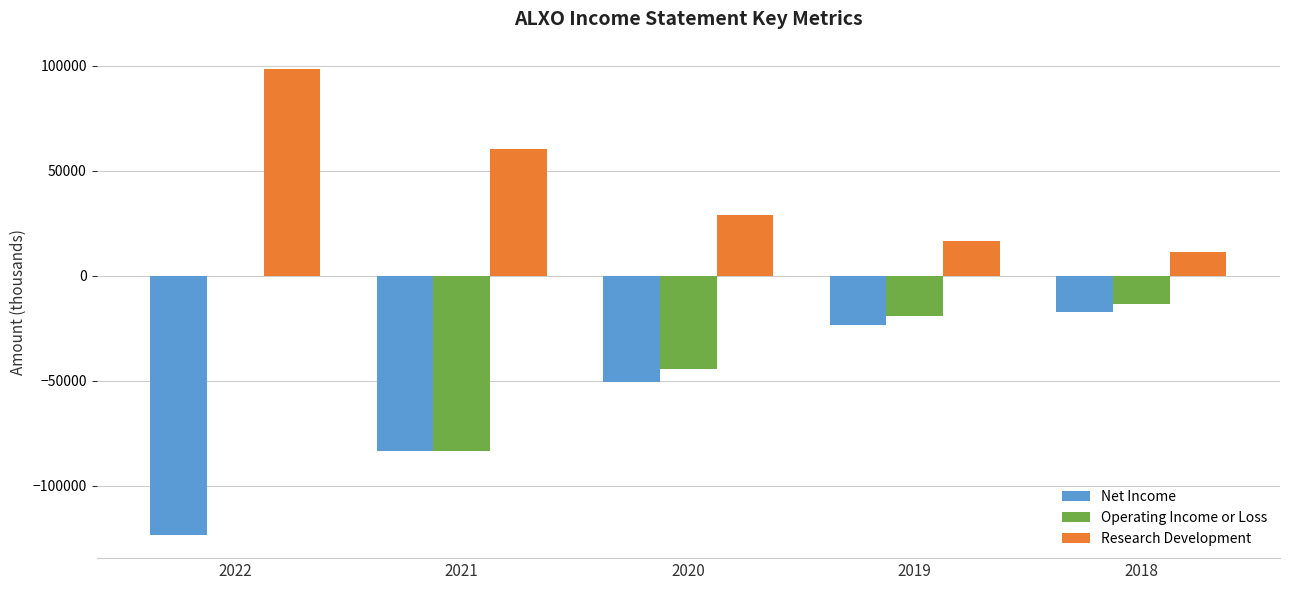

True or false: Operating Income or Loss has a value of -30754 at 2019.

False